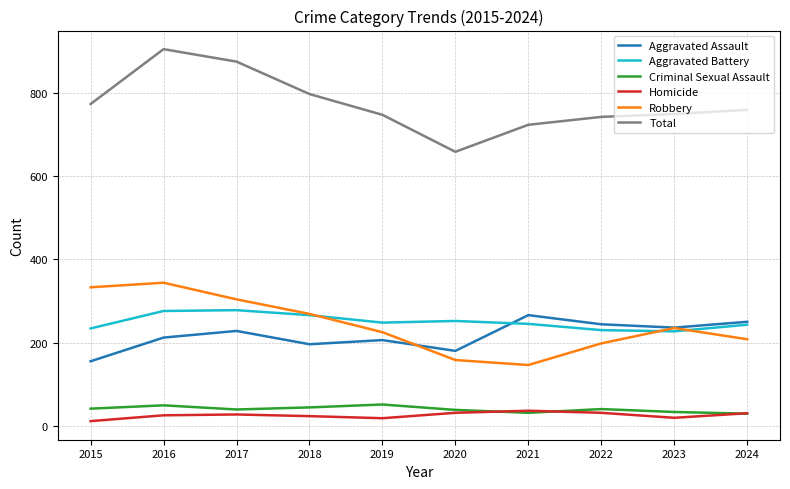

Which series has the largest range (max minus min)?

Total